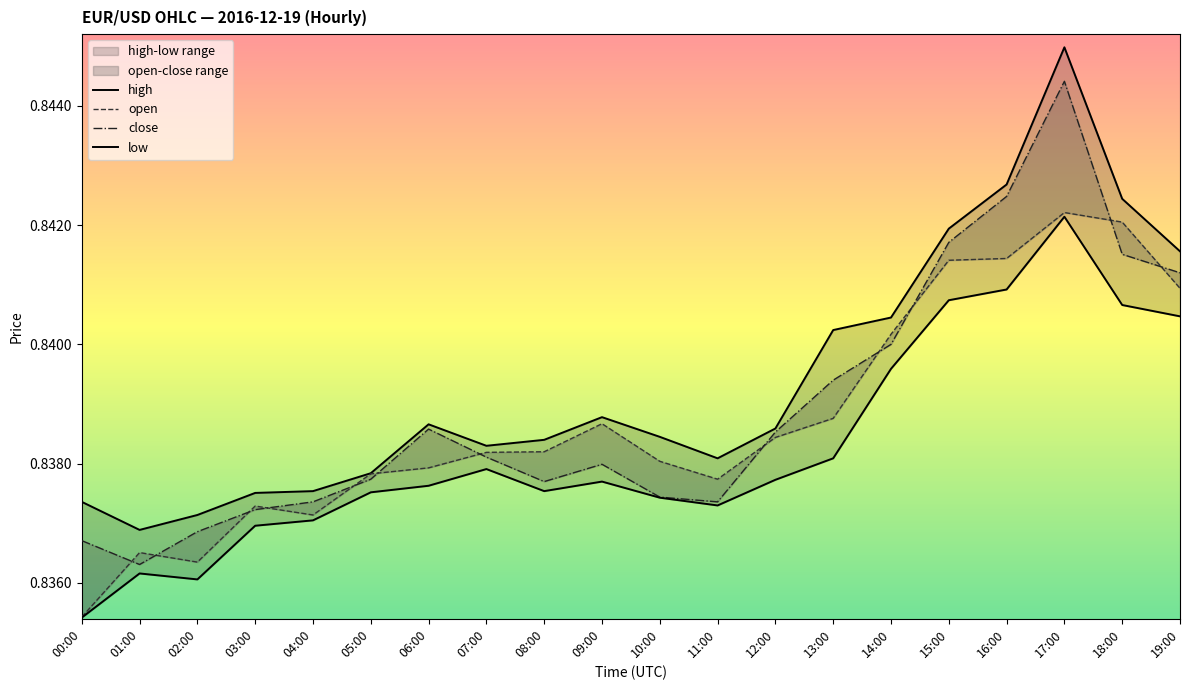

True or false: high and low cross at least once.

False